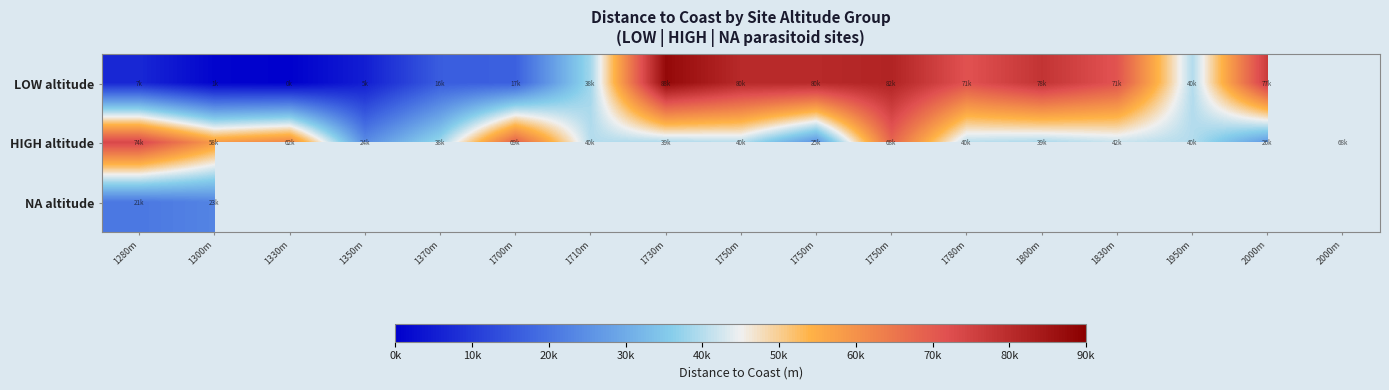

Read the LOW altitude value at 1370m.

16150.5